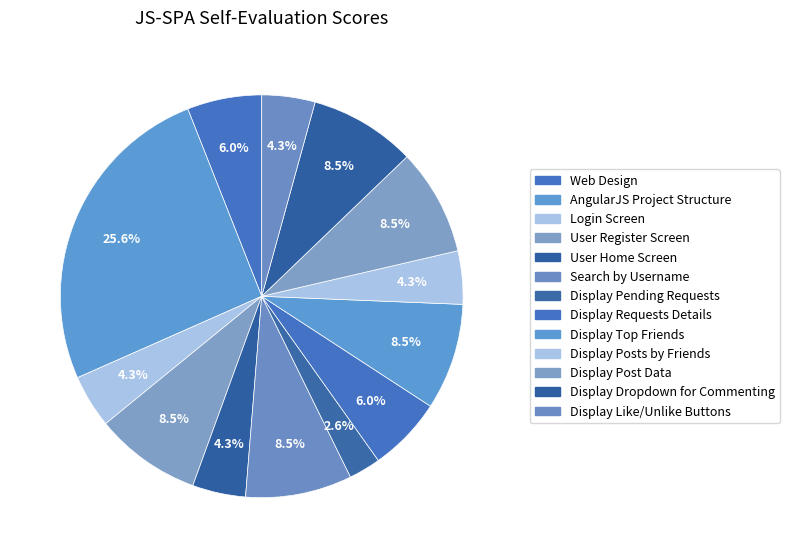

Which category has the biggest portion of the pie?

AngularJS Project Structure